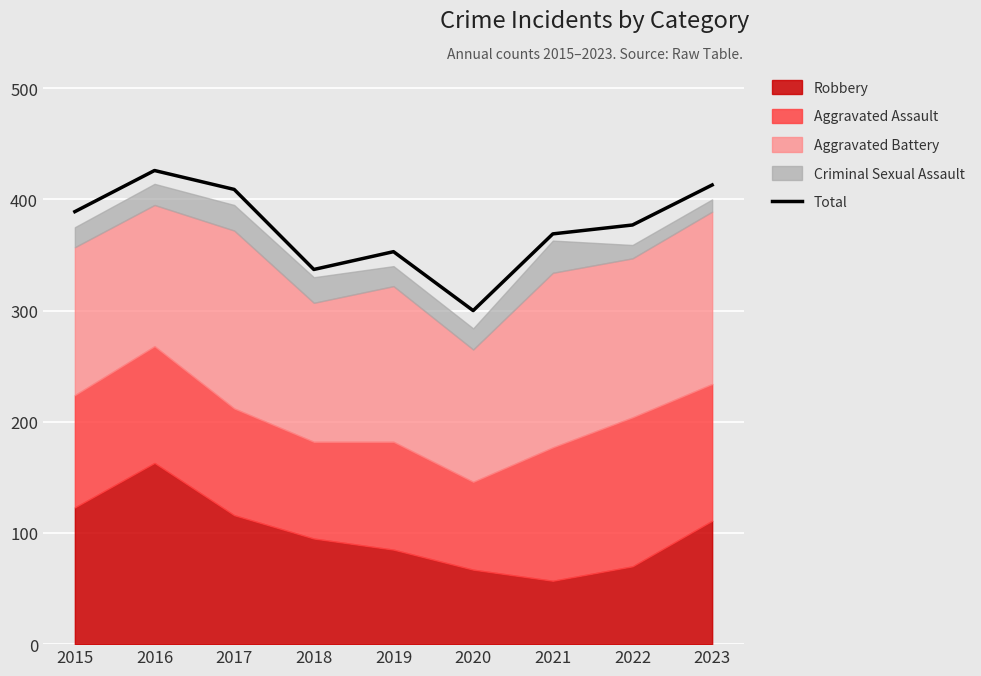

What value does the data have at 2023, to the nearest 10?

410